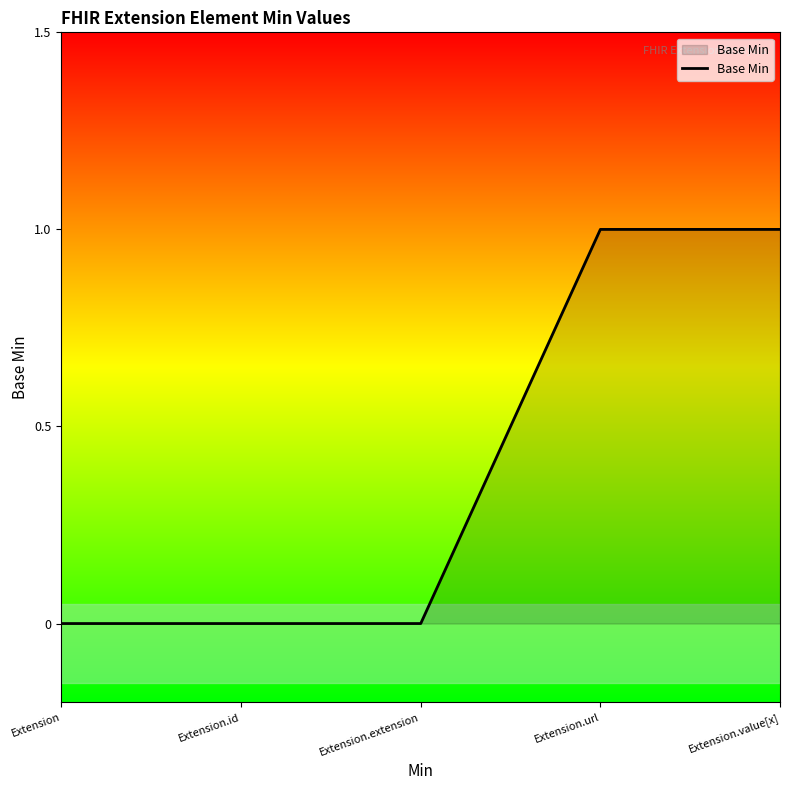

What position from the right is Extension.value[x]?

1